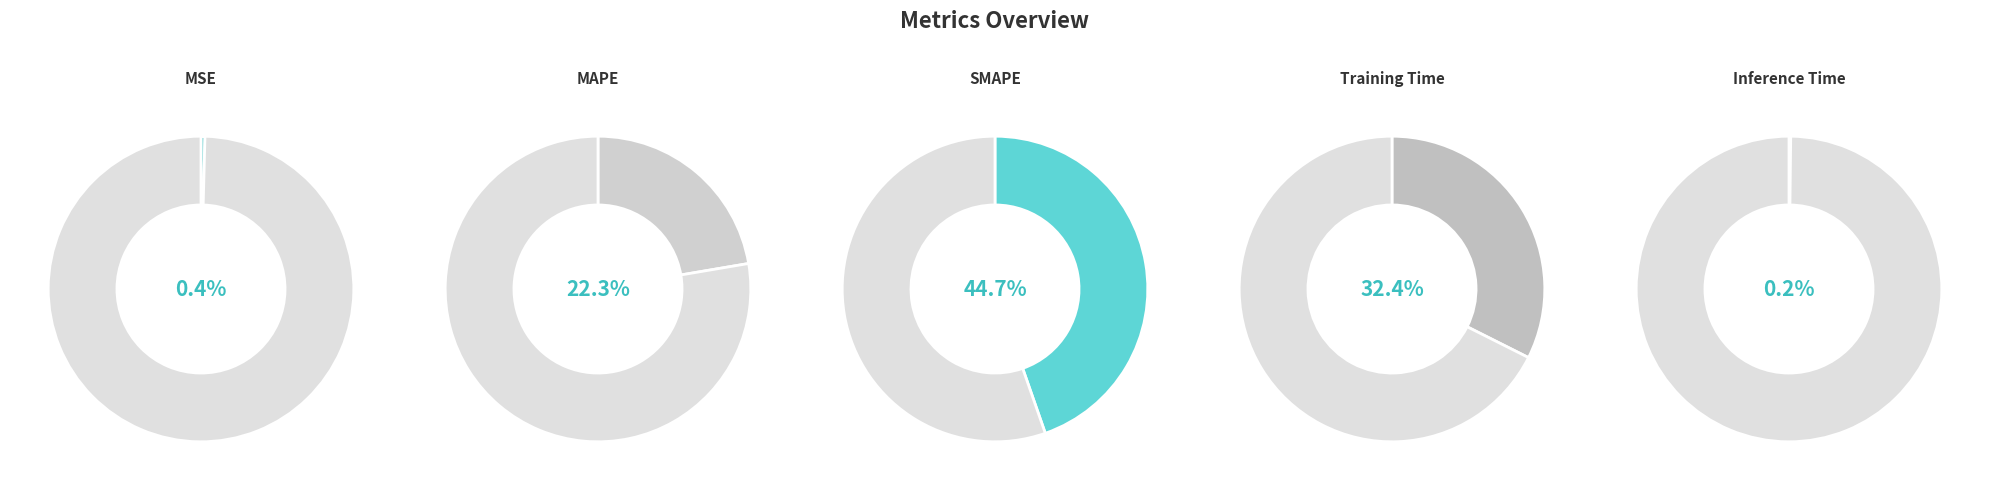

Which has a higher value, Training Time or Inference Time?

Training Time